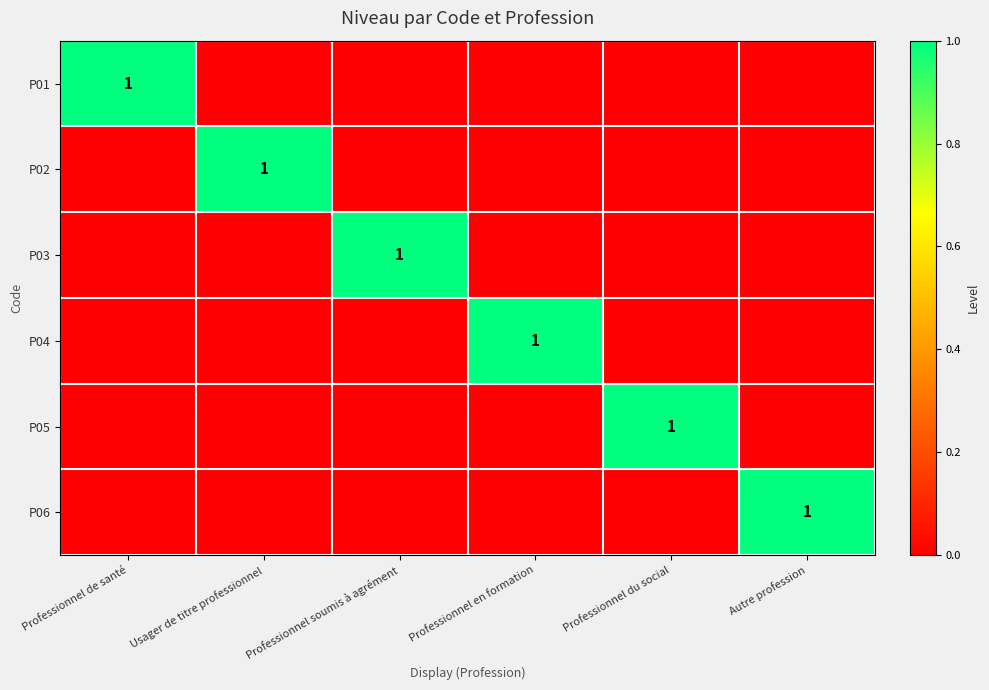

What is the total value across all series at Professionnel en formation?

1